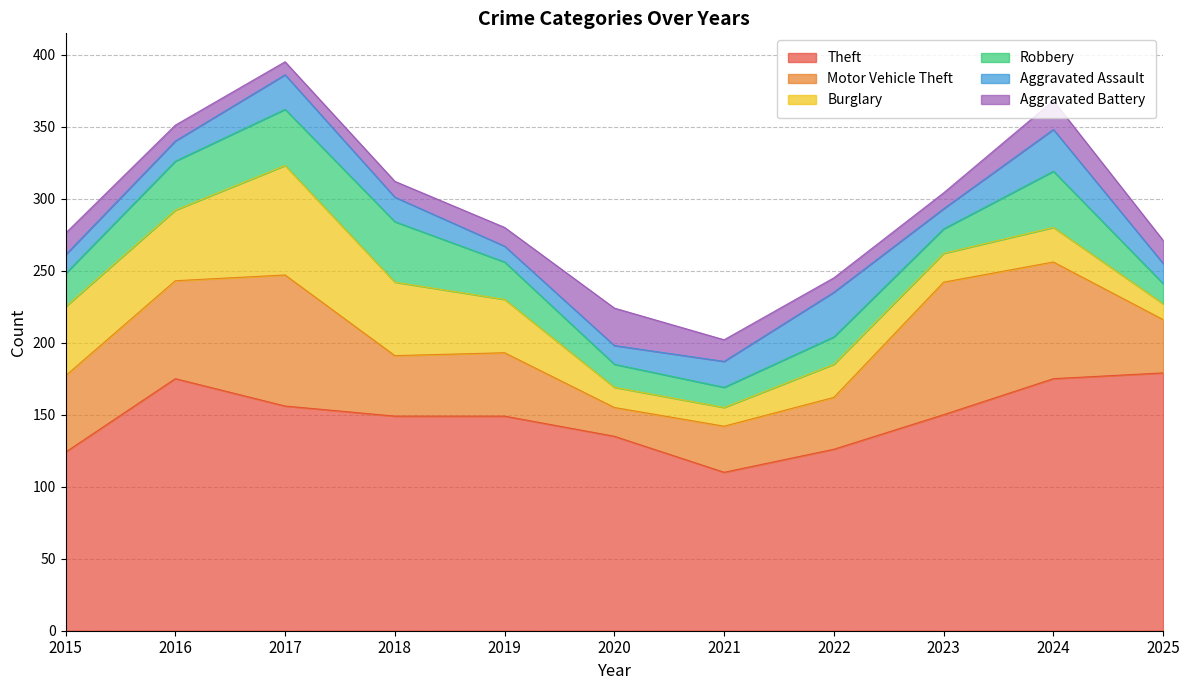

What is the difference between the second highest and minimum values in the Theft series?

65